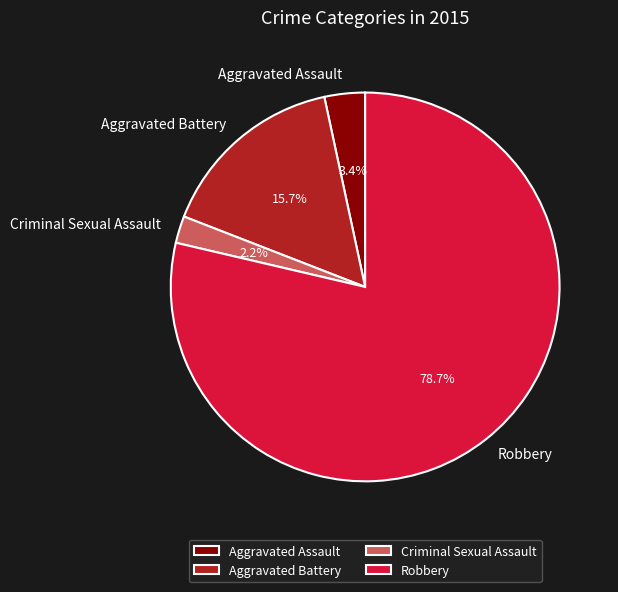

To the nearest percent, what is the difference between the Robbery and Aggravated Battery slice percentages?

63%